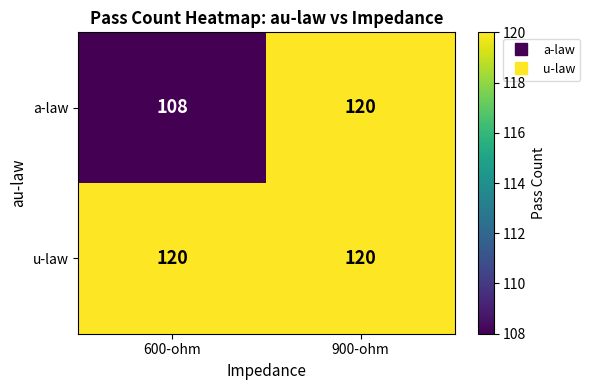

What is the total value across all series at 600-ohm?

228